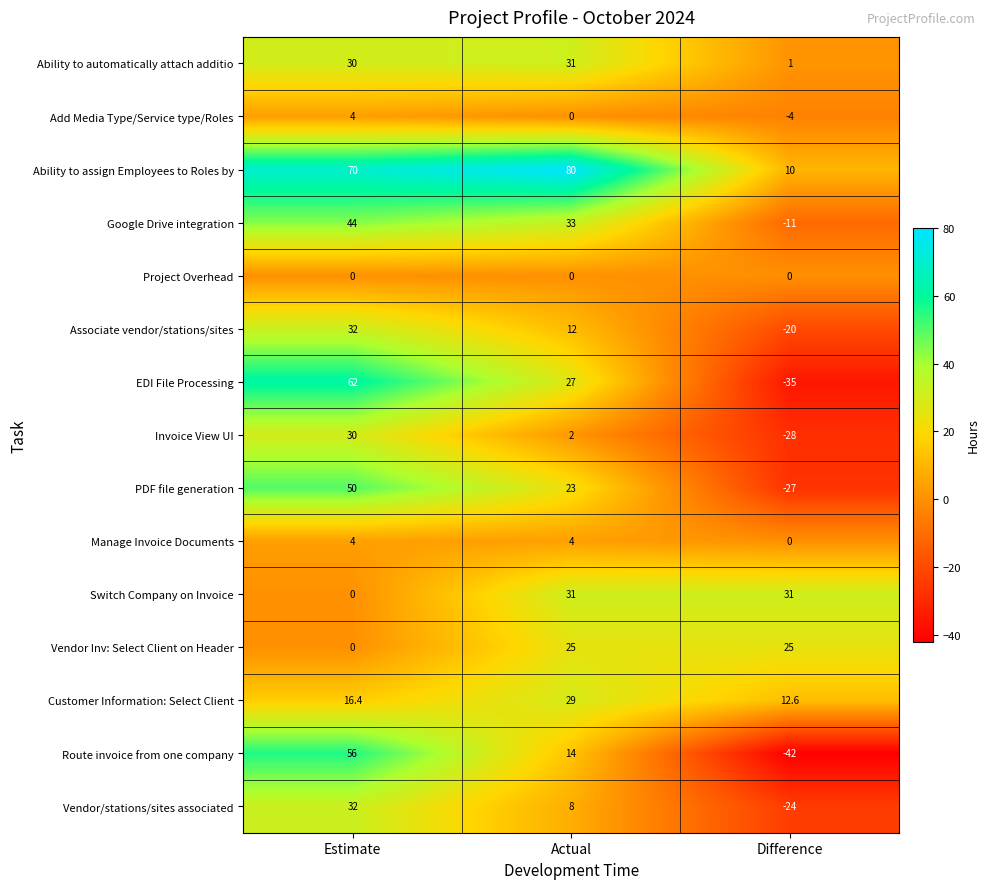

Rank the categories by Invoice View UI value from lowest to highest.

Difference, Actual, Estimate